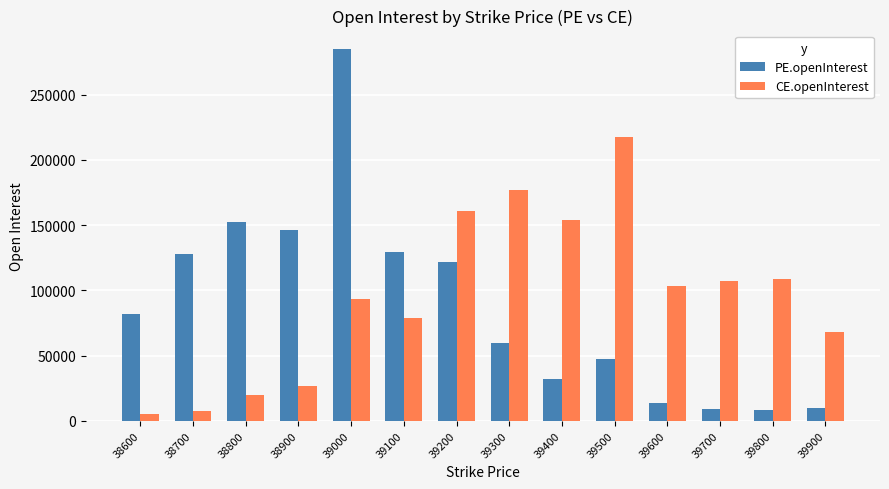

Rank the series by their maximum value, from lowest to highest.

CE.openInterest, PE.openInterest